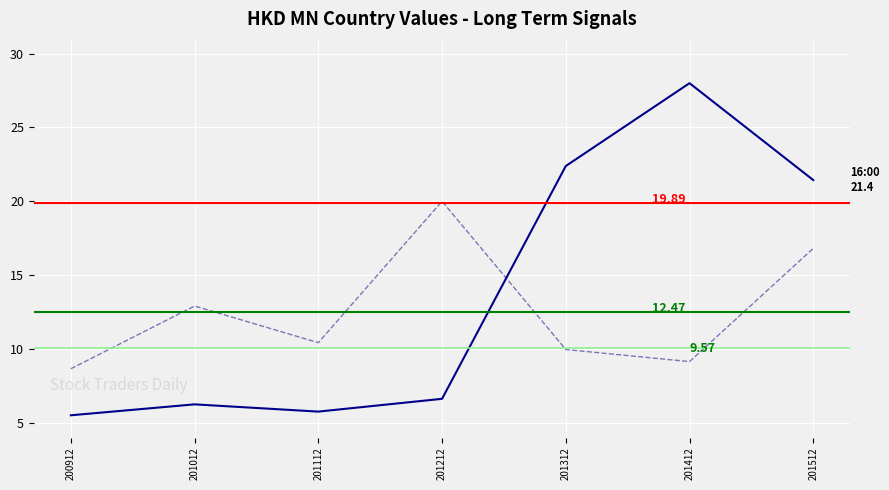

What is the smallest value displayed?

5.5